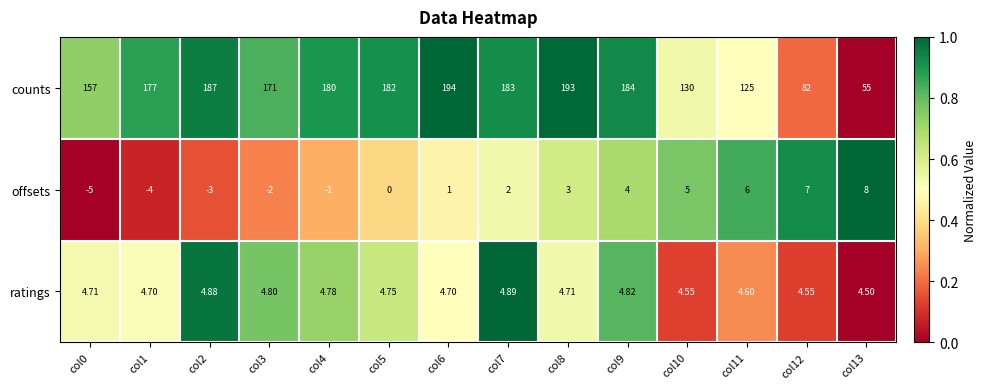

What is the difference between the highest and lowest values at col2?

190.0